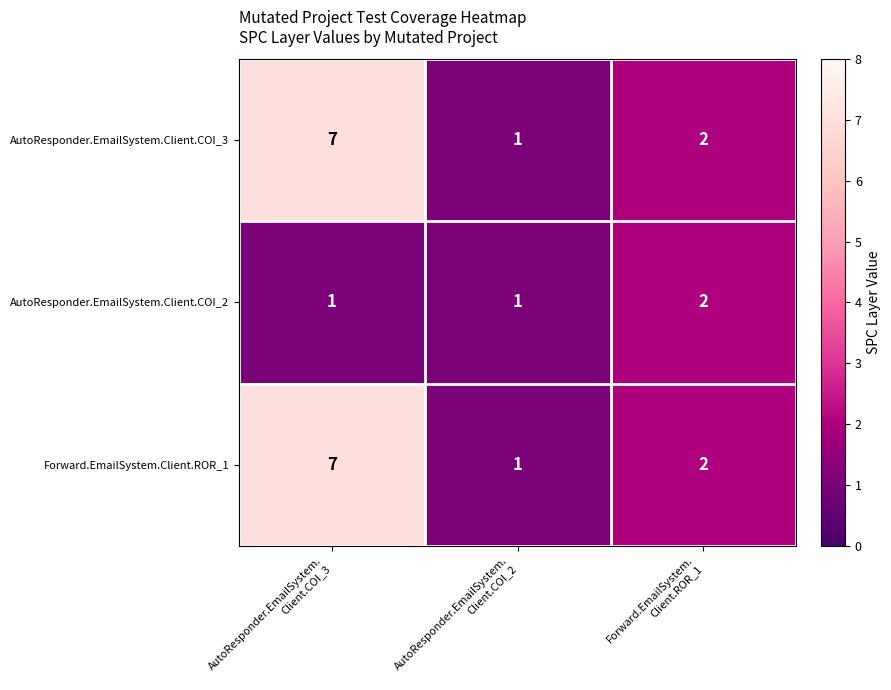

Count the AutoResponder.EmailSystem.Client.COI_2 values in the range 1 to 2.

3